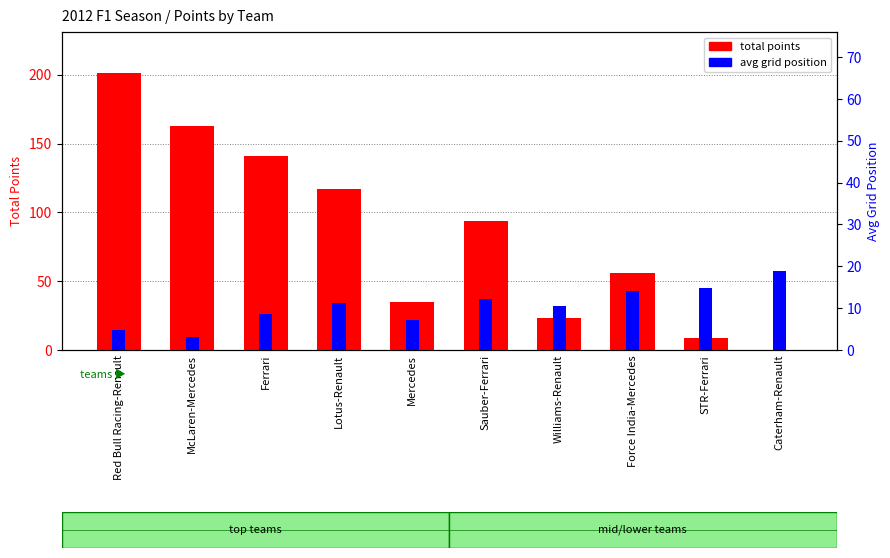

What is the value of the avg grid position bar at the 8th from the left?

14.1